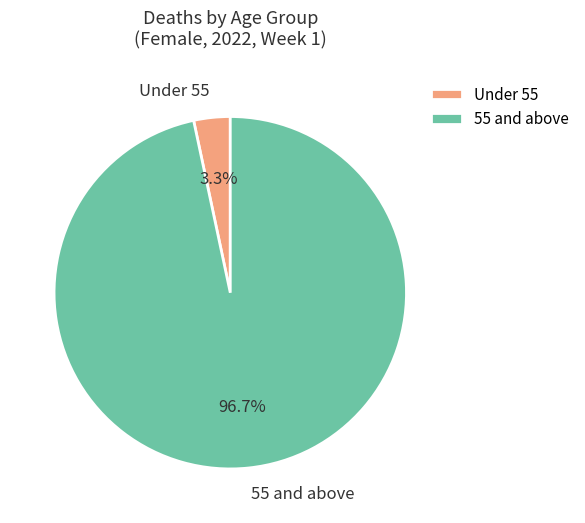

Is there a majority slice in this chart?

Yes